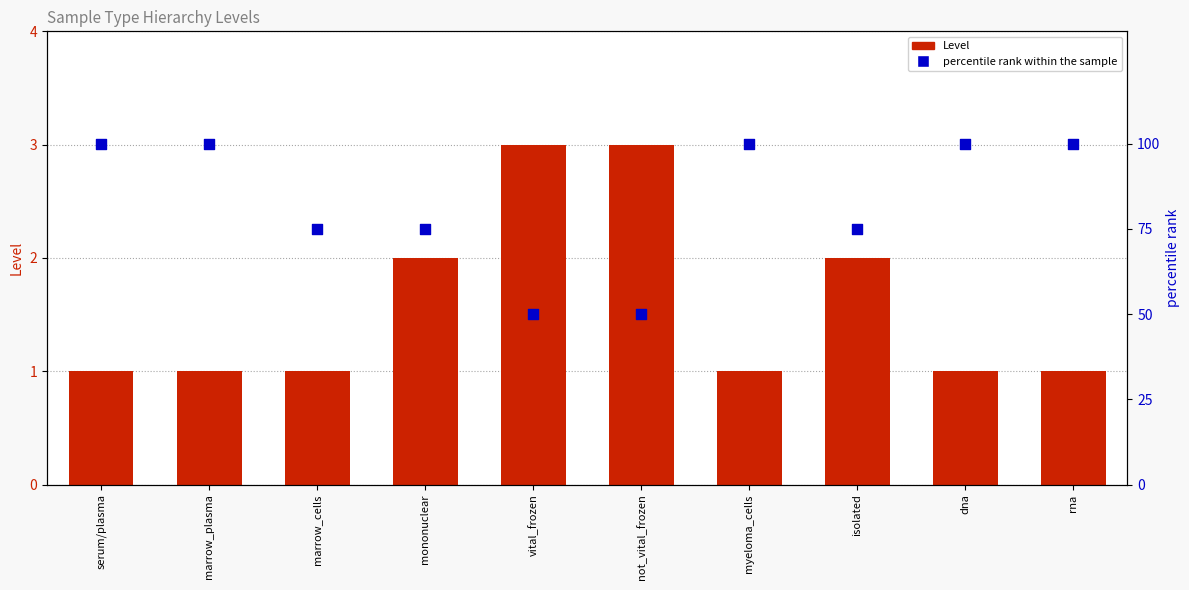

Which series has the widest spread of Y values?

percentile rank within the sample